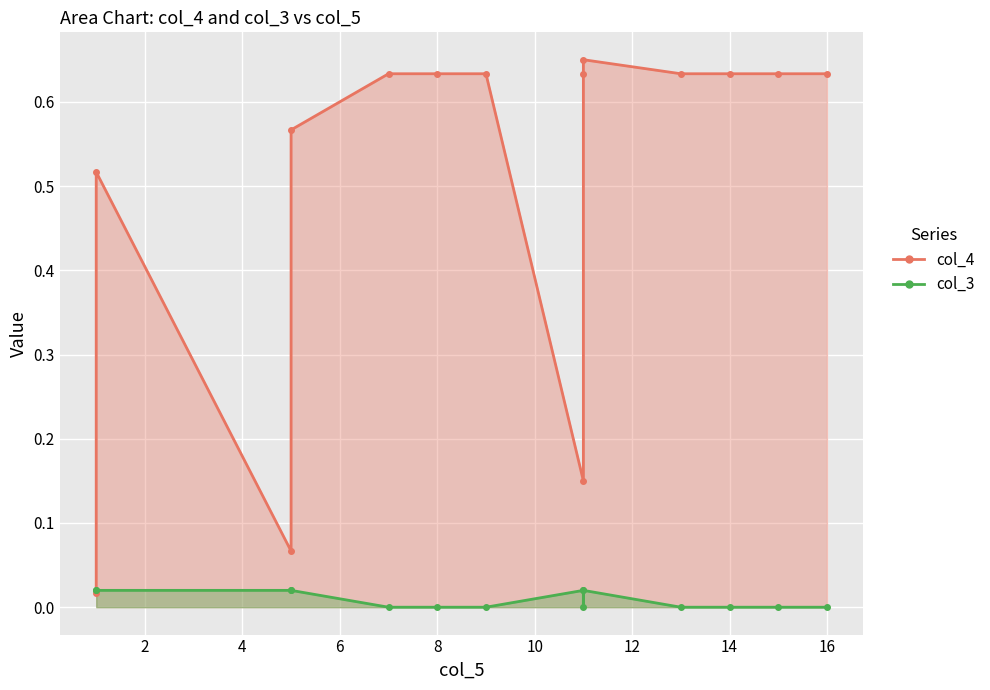

Between 4 and 12, which series saw the biggest shift?

col_4 line